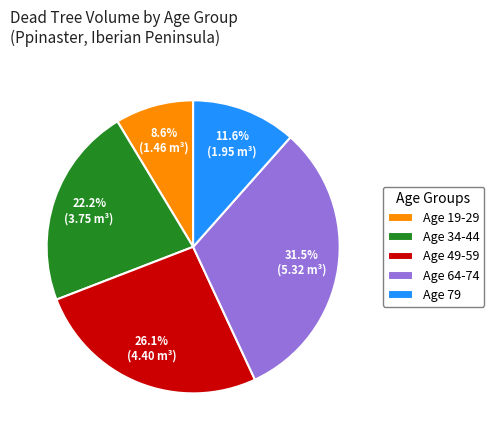

Rank the categories by value from highest to lowest.

Age 64-74, Age 49-59, Age 34-44, Age 79, Age 19-29